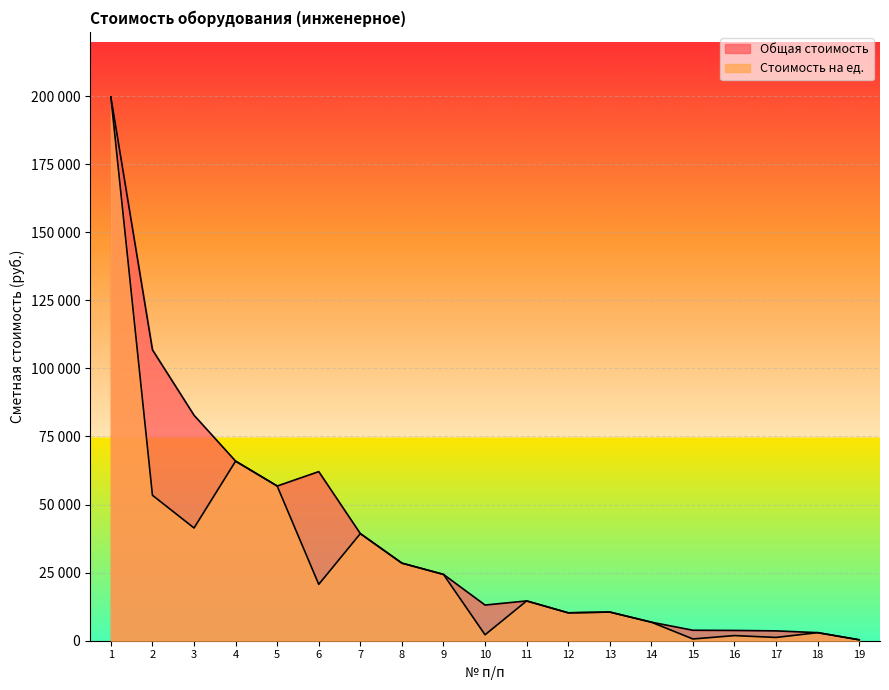

Reading left to right, transcribe all the data shown in this chart.

Общая стоимость: 1=199642.3	2=106825.7	3=82801.8	4=65947.2	5=56816.3	6=62103.2	7=39332.0	8=28491.4	9=24354.2	10=13107.1	11=14612.5	12=10246.3	13=10526.0	14=6810.9	15=3845.7	16=3778.6	17=3615.8	18=2966.7	19=334.8
Стоимость на ед.: 1=199642.3	2=53412.8	3=41400.9	4=65947.2	5=56816.3	6=20701.1	7=39332.0	8=28491.4	9=24354.2	10=2184.5	11=14612.5	12=10246.3	13=10526.0	14=6810.9	15=641.0	16=1889.3	17=1205.3	18=2966.7	19=334.8